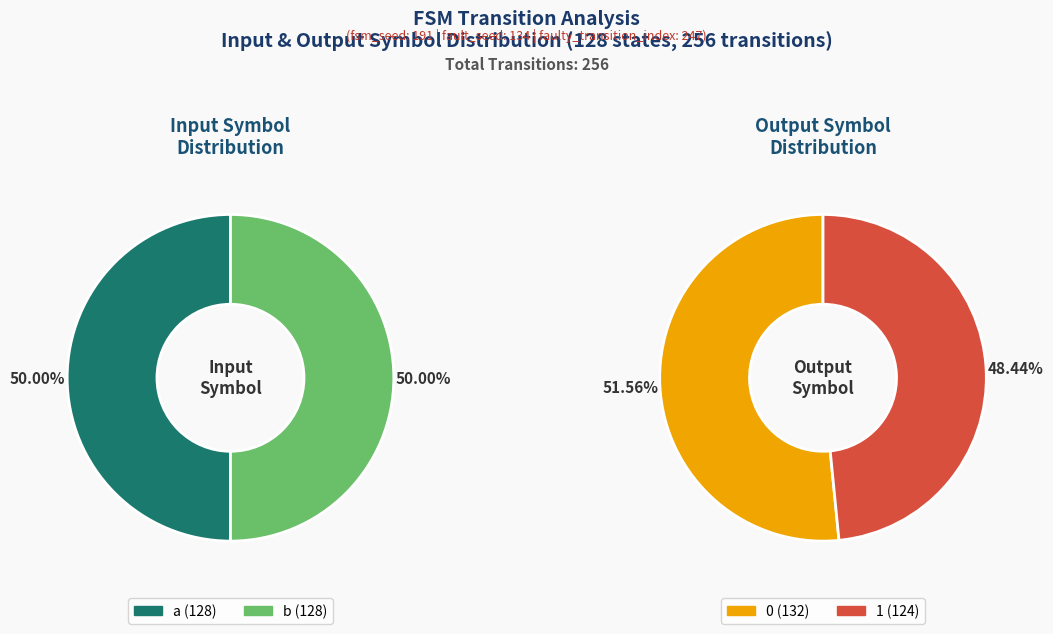

To the nearest percent, what is the average slice percentage?

50%